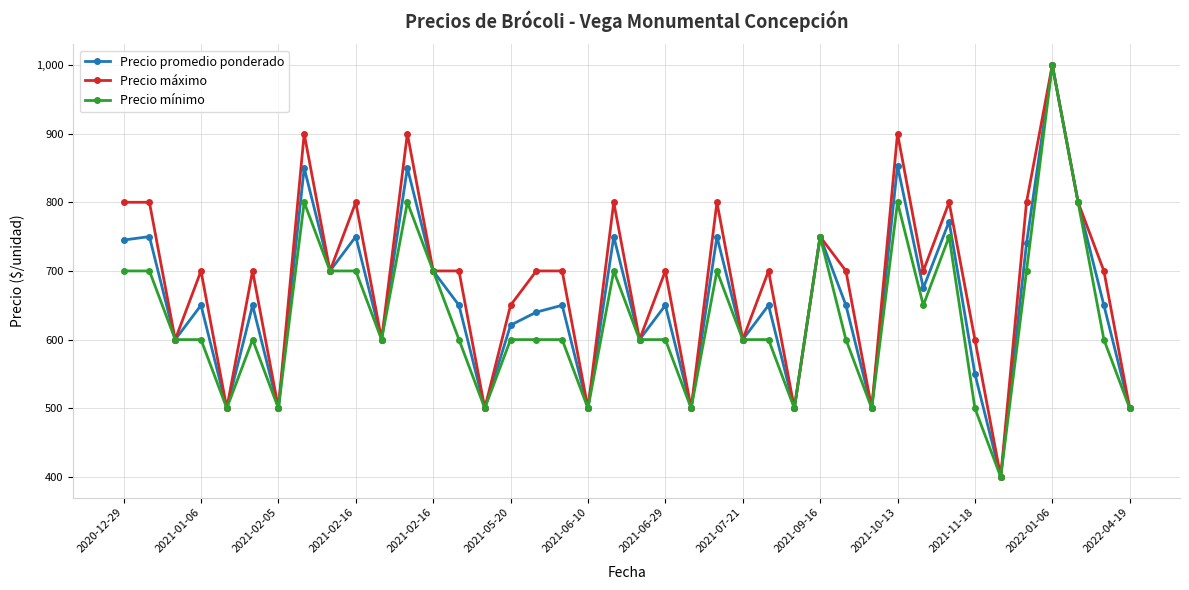

How many distinct data groups are displayed?

3